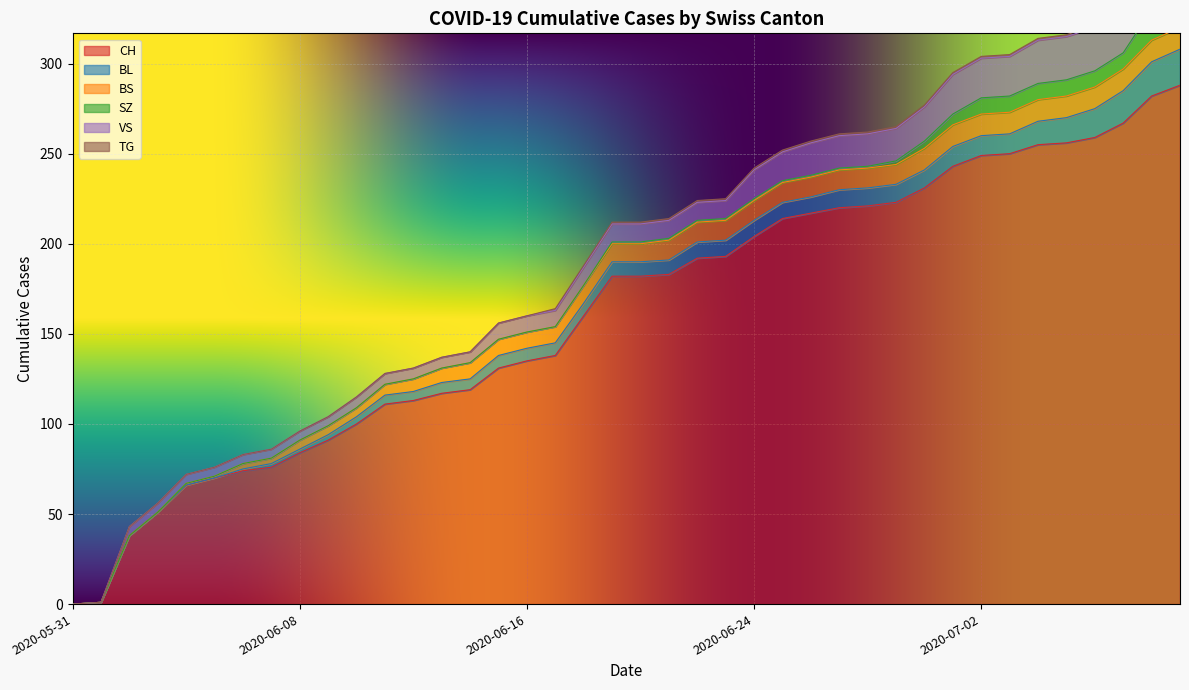

The value of VS at 2020-06-09 is 7. True or false?

False